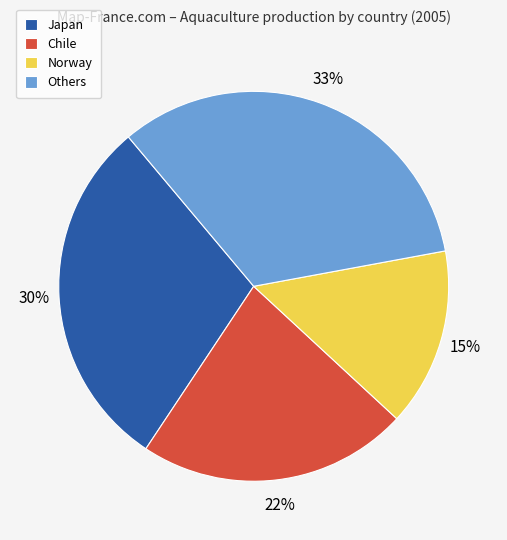

Between Chile and Norway, which is larger?

Chile